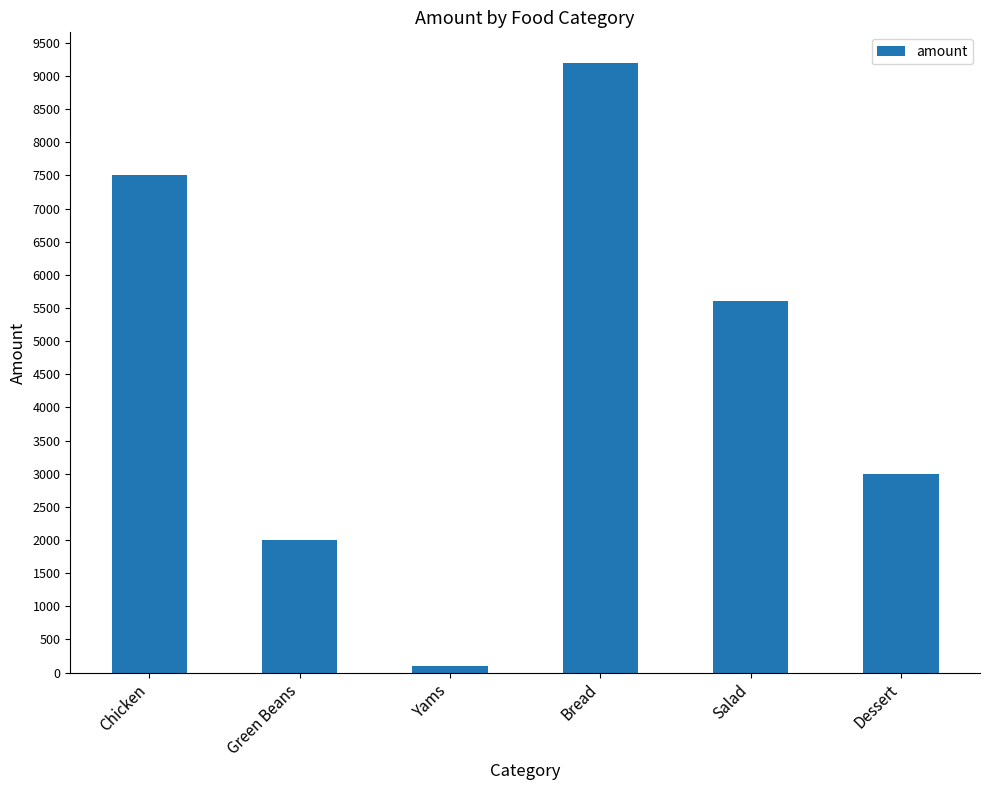

The value at Bread is 3712. True or false?

False